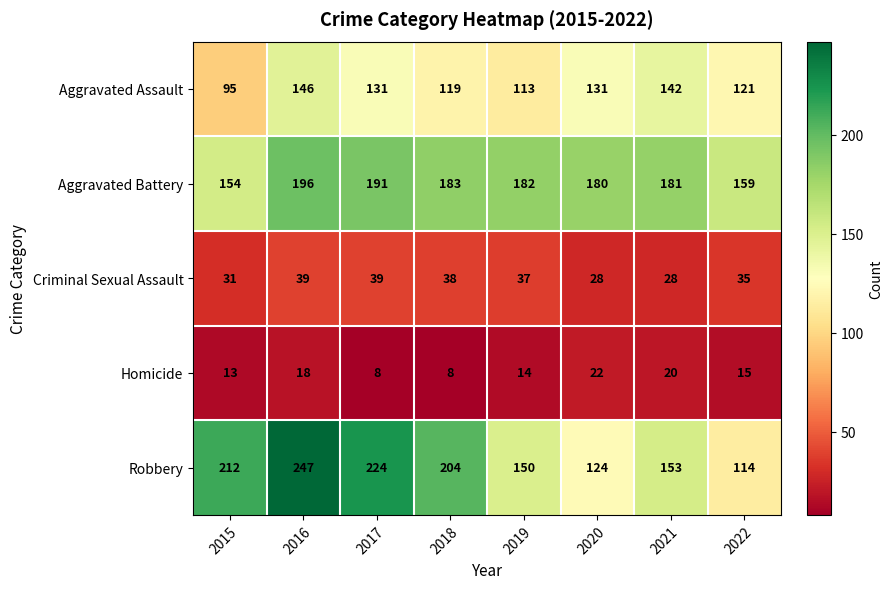

Rank the series at 2017 from lowest to highest value.

Homicide, Criminal Sexual Assault, Aggravated Assault, Aggravated Battery, Robbery